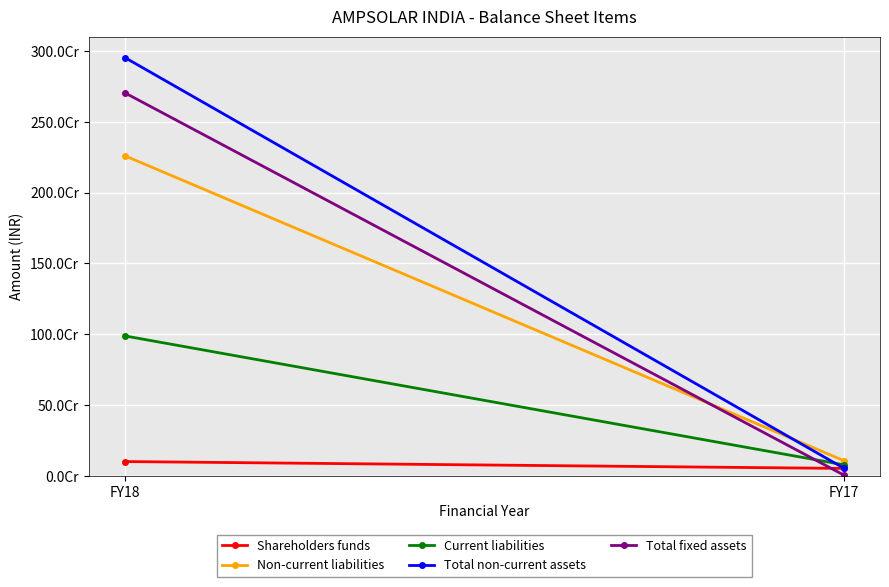

Which series has the largest total across all categories?

Total non-current assets